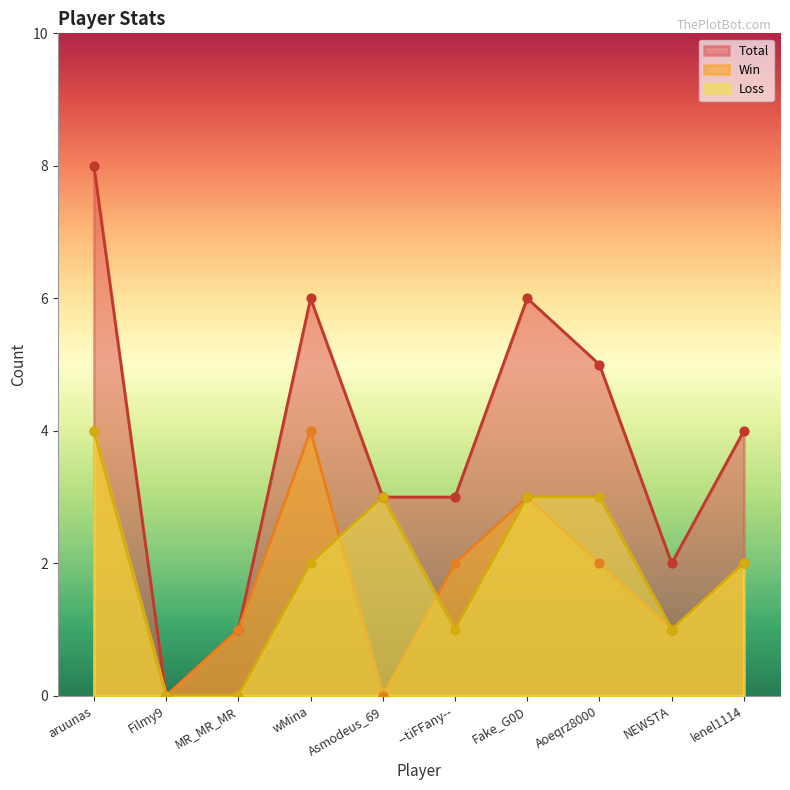

Which series has the widest spread of Y values?

Total